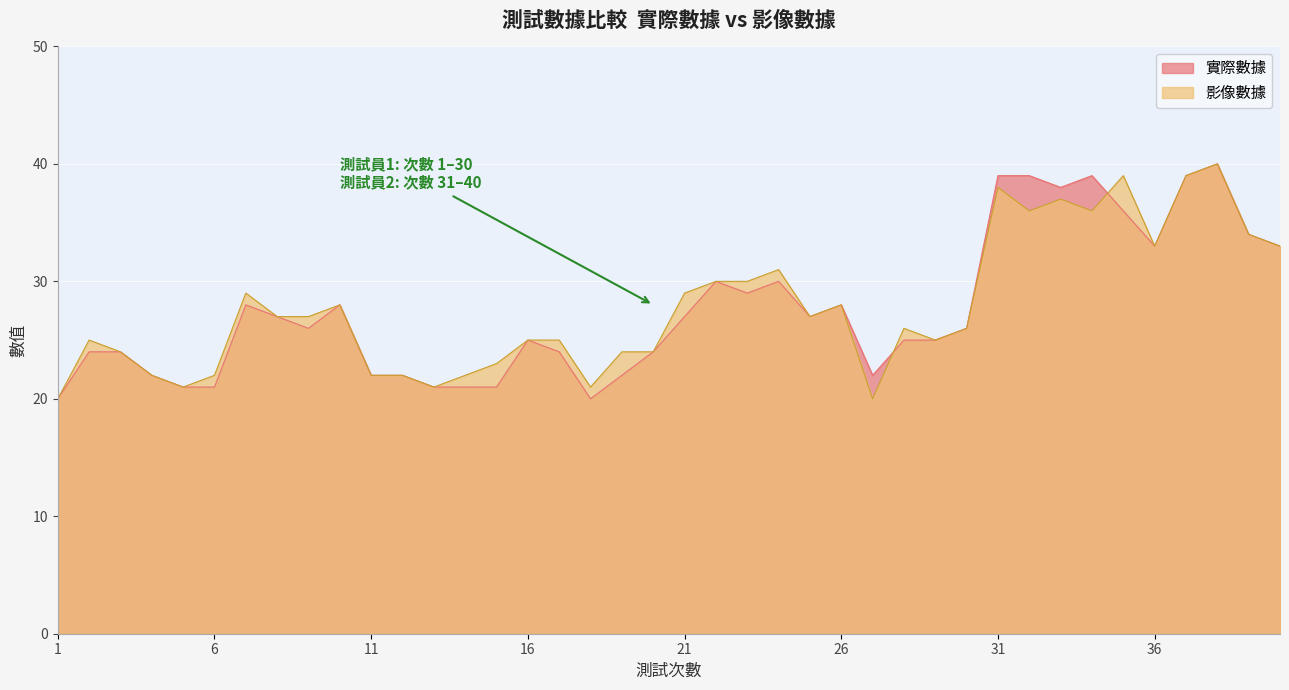

The value of 實際數據 at 14 is 21. True or false?

True